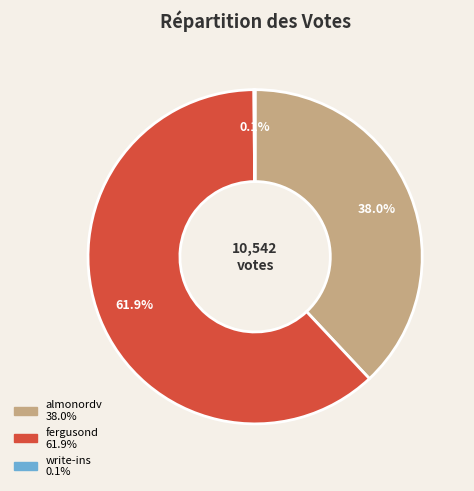

What percentage is NOT represented by fergusond?

38.1%